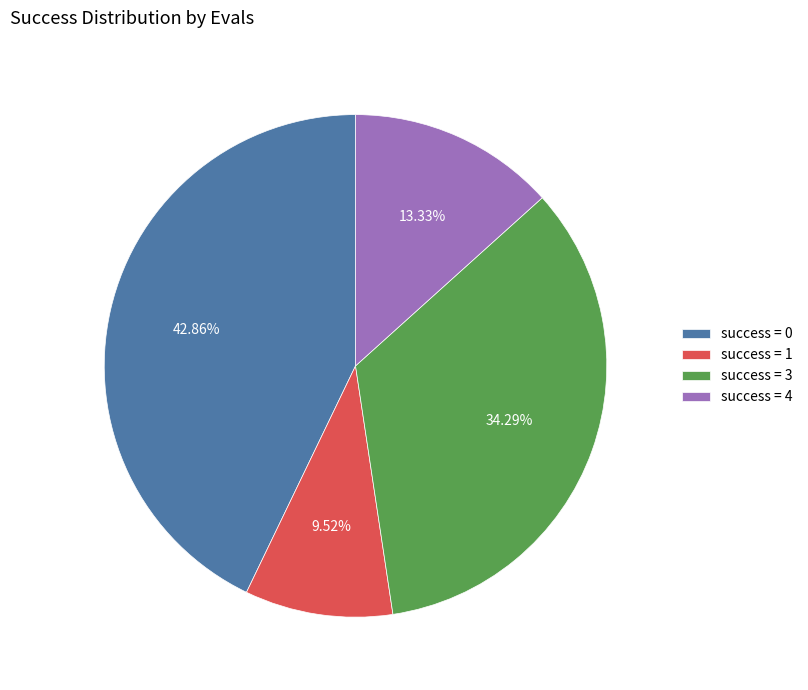

Between success = 1 and success = 3, which is larger?

success = 3